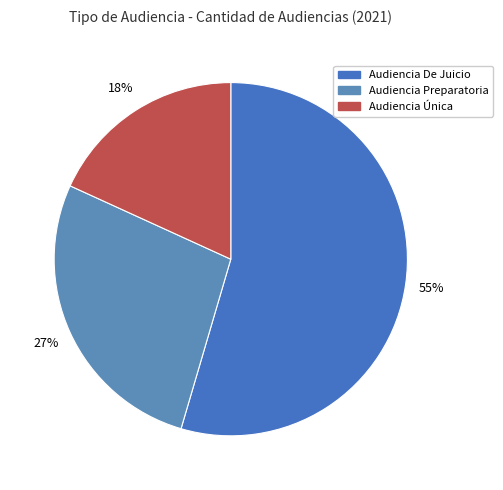

Do Audiencia Única and Audiencia De Juicio together represent more than half of the pie?

Yes